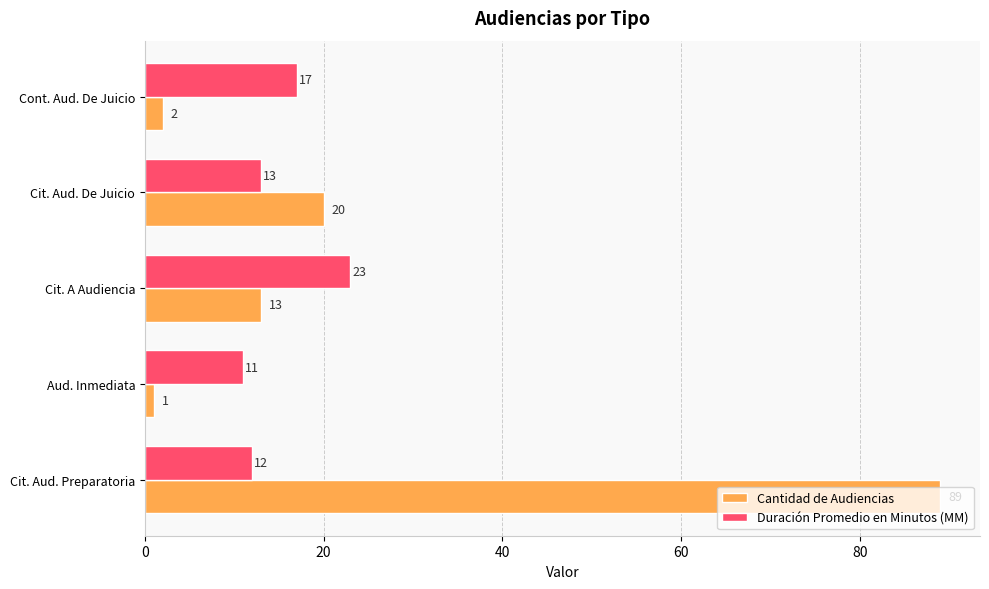

The value of Cantidad de Audiencias at Cit. A Audiencia is 7. True or false?

False